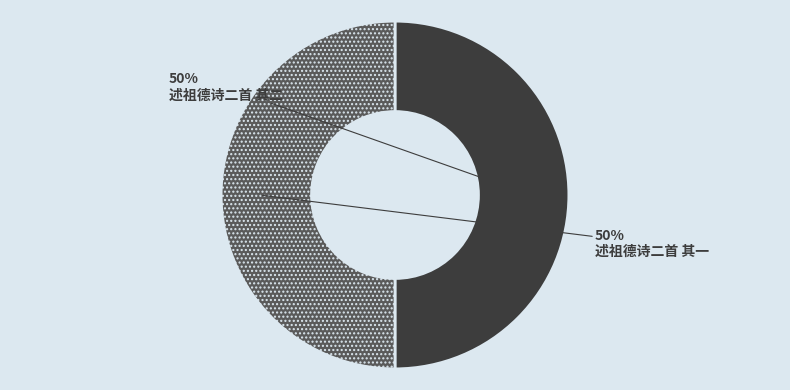

What is the ratio of the value at 述祖德诗二首 其二 to the value at 述祖德诗二首 其一?

1.0